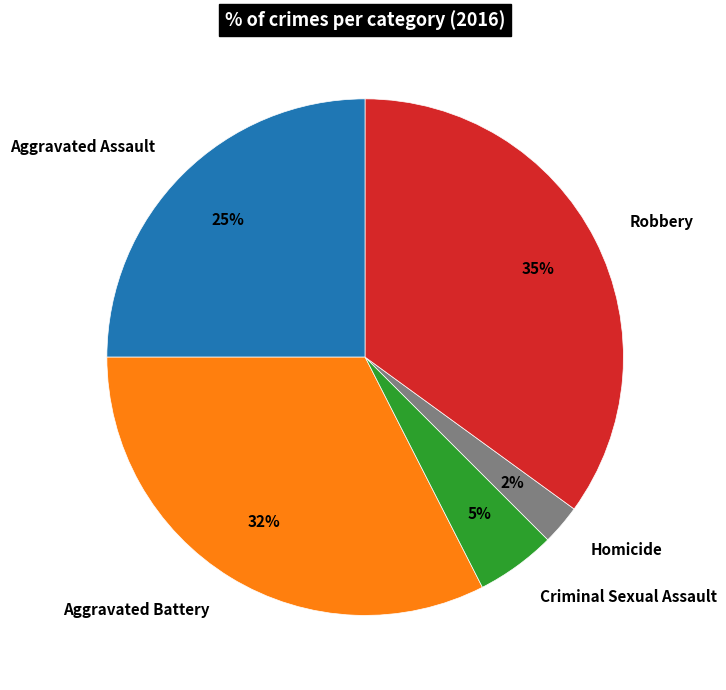

Between Robbery and Aggravated Assault, which is larger?

Robbery